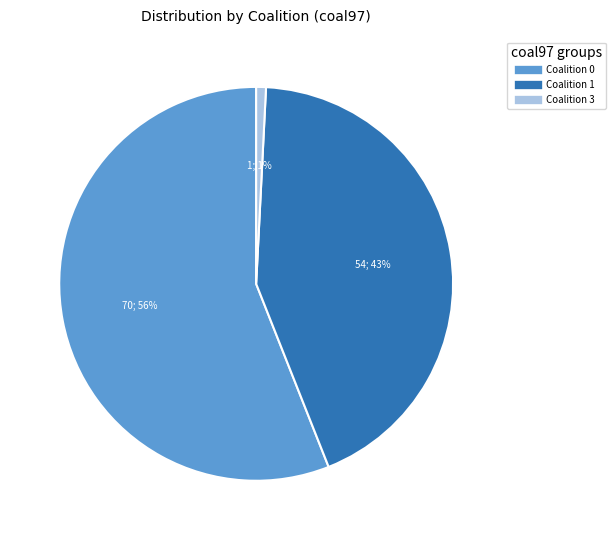

How many slices are in this pie chart?

3